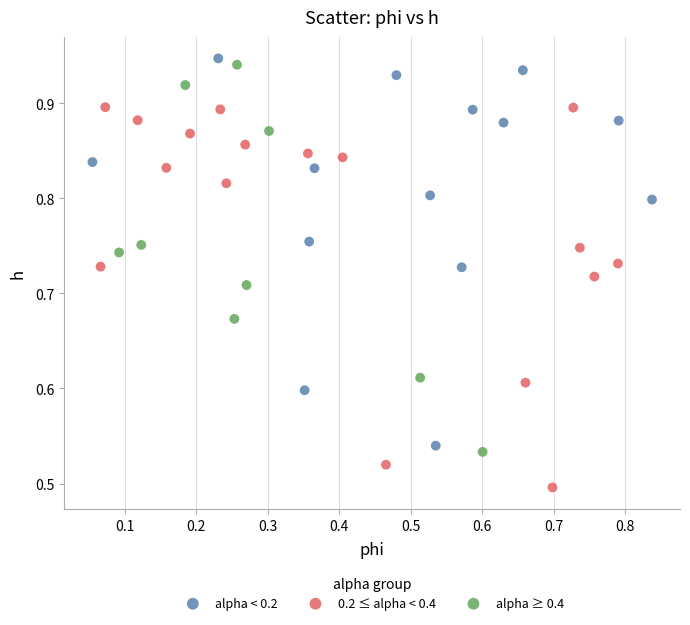

Which series contains the lowest Y value?

0.2 ≤ alpha < 0.4